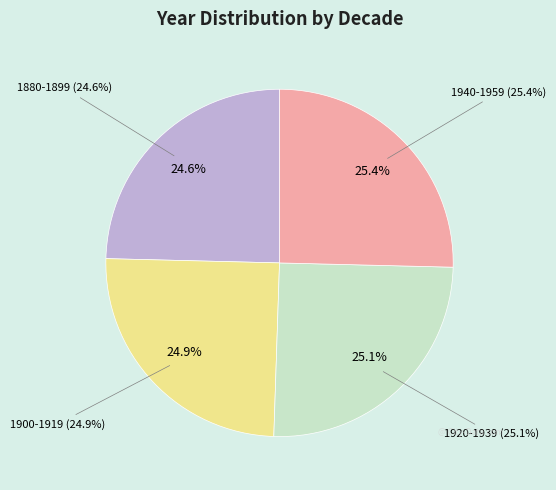

How many segments does this pie chart have?

4